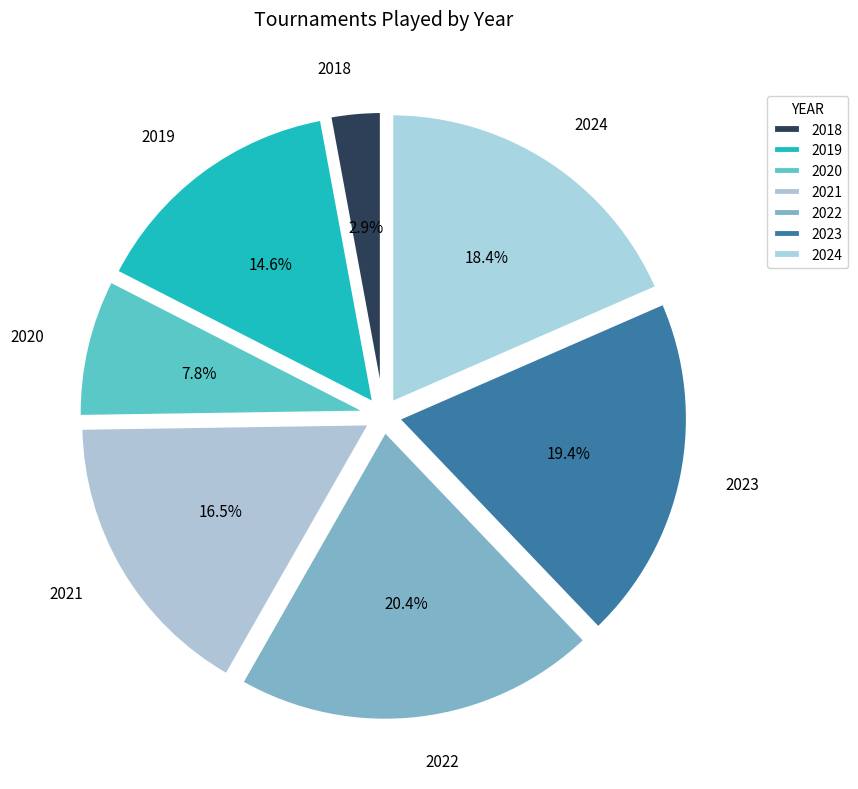

Is it true that 2019 is 15% of the pie?

True